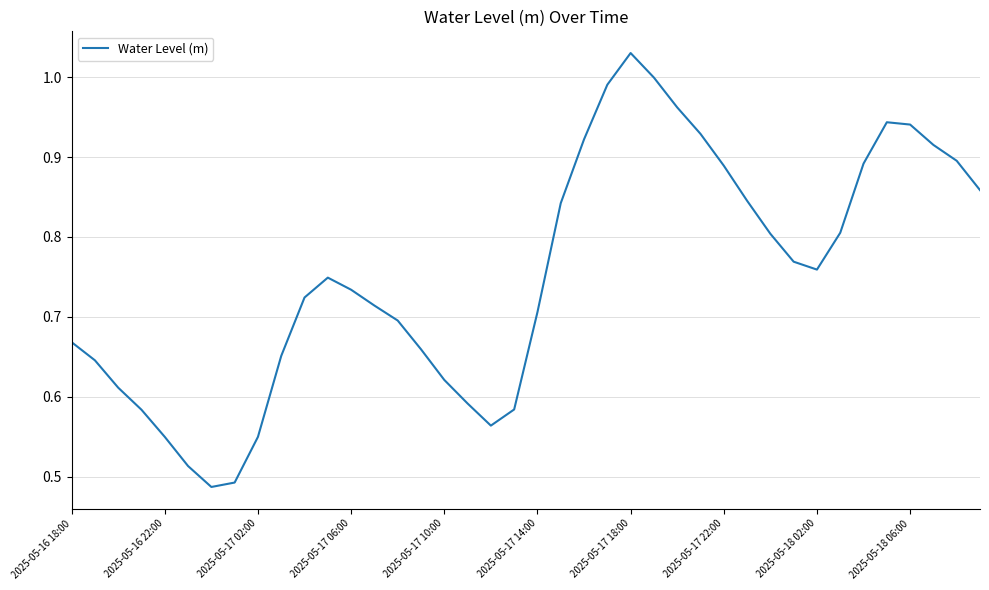

Is this an area chart (filled region under the line)?

No